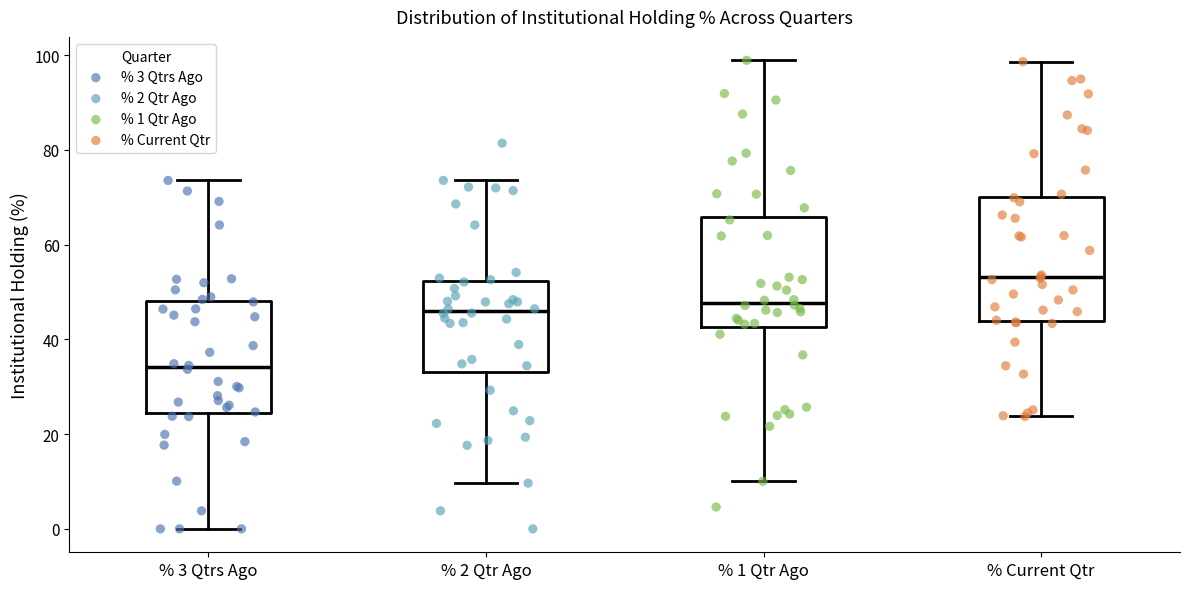

Which box has the lowest median line?

% 3 Qtrs Ago